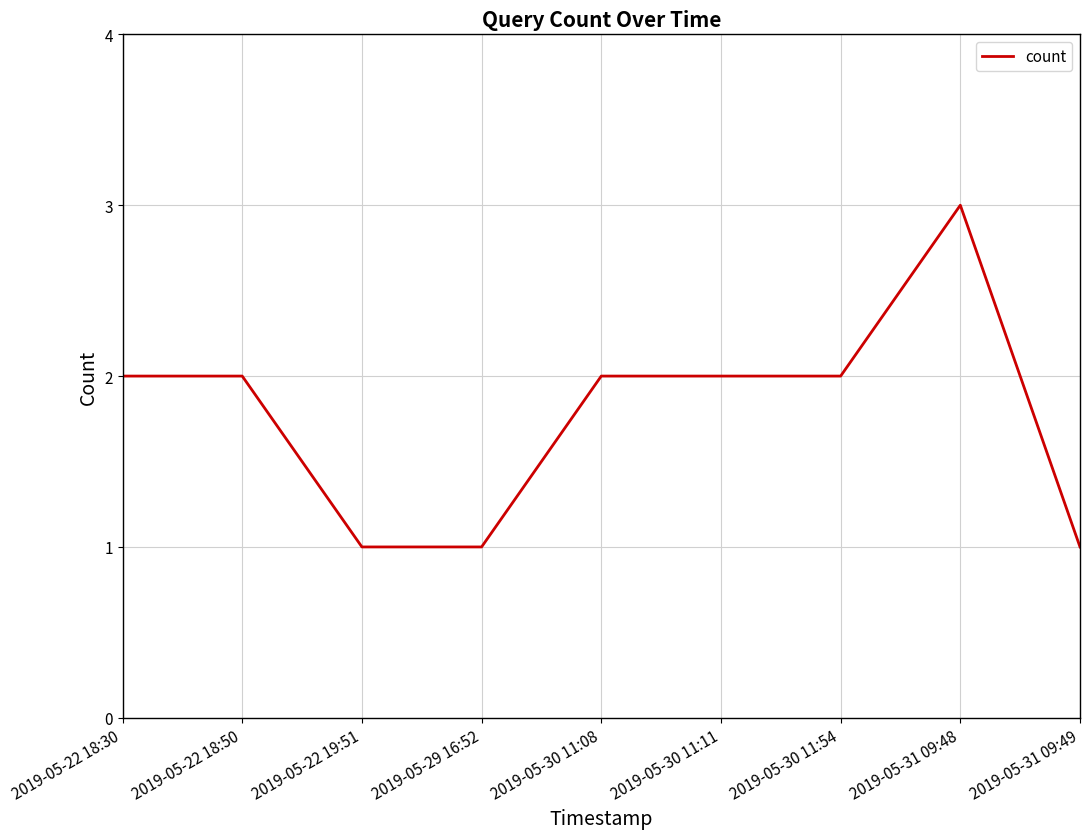

True or false: the data shows 1 at 2019-05-22 19:51.

True